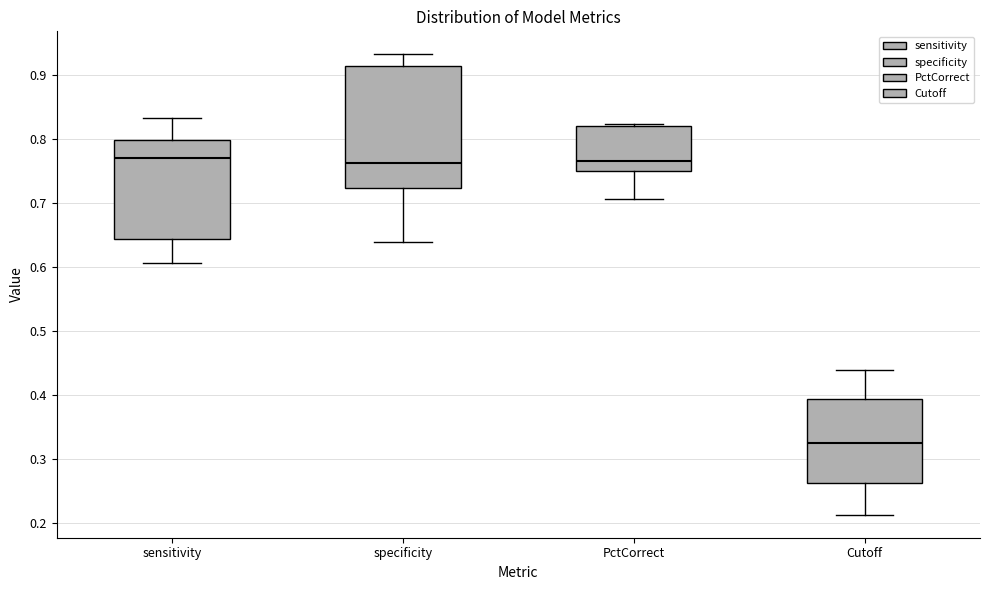

Reading left to right, read every box against the y-axis: the position of its median line, the range the box covers, and the ends of its whiskers. The values are not printed on the chart, so give them approximately, as read against the axis.

sensitivity: median 0.77, box 0.64 to 0.80, whiskers 0.61 to 0.83
specificity: median 0.76, box 0.72 to 0.91, whiskers 0.64 to 0.93
PctCorrect: median 0.77, box 0.75 to 0.82, whiskers 0.71 to 0.82
Cutoff: median 0.33, box 0.26 to 0.39, whiskers 0.21 to 0.44